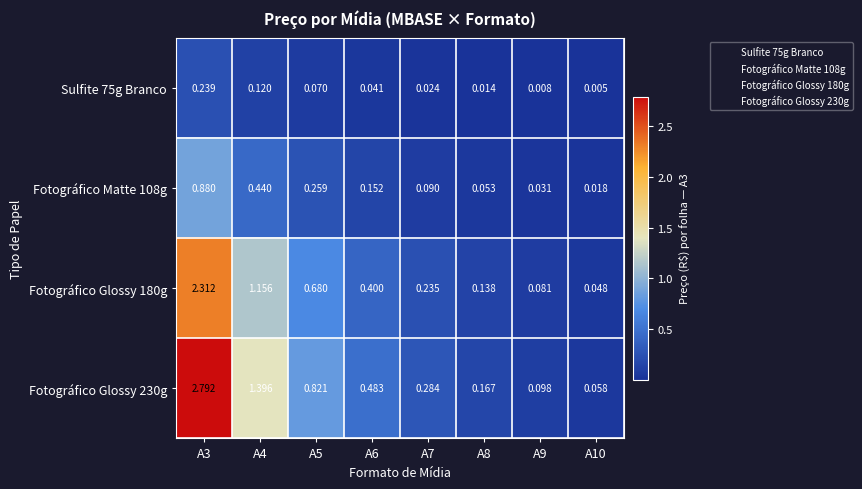

Is the value of Sulfite 75g Branco at A9 greater than the value of Fotográfico Glossy 230g at A6?

No